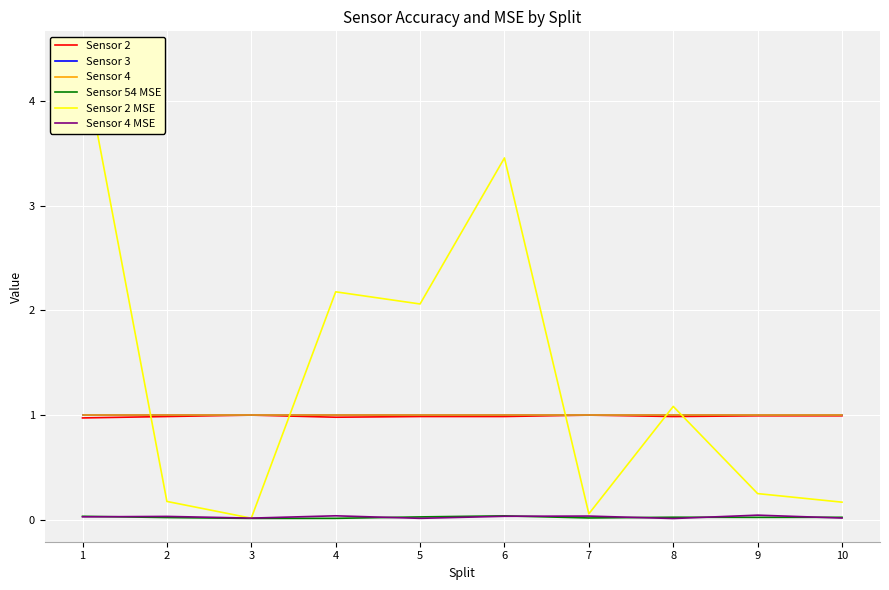

What is the difference between the highest and lowest values at 5?

2.0